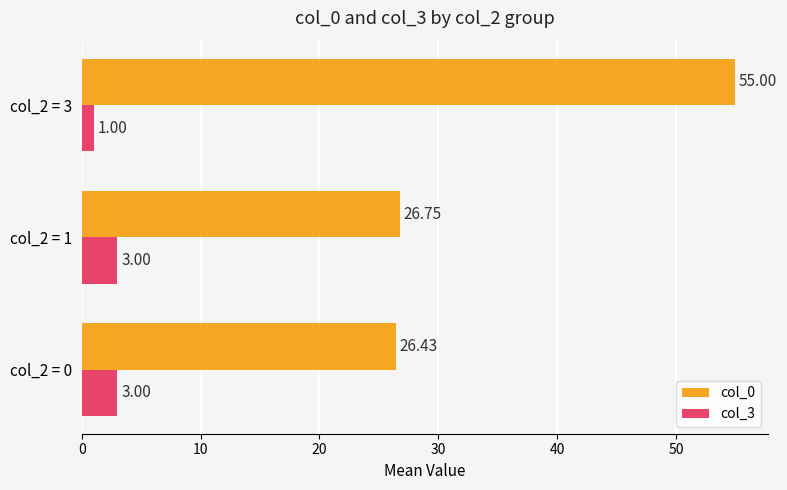

What is the sum of the col_3 values at col_2 = 0 and col_2 = 1?

6.0